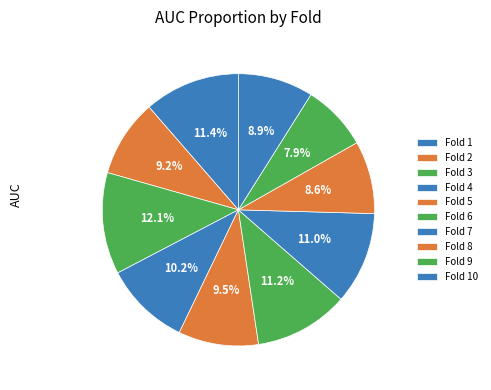

Rank the categories by value from lowest to highest.

Fold 9, Fold 8, Fold 10, Fold 2, Fold 5, Fold 4, Fold 7, Fold 6, Fold 1, Fold 3